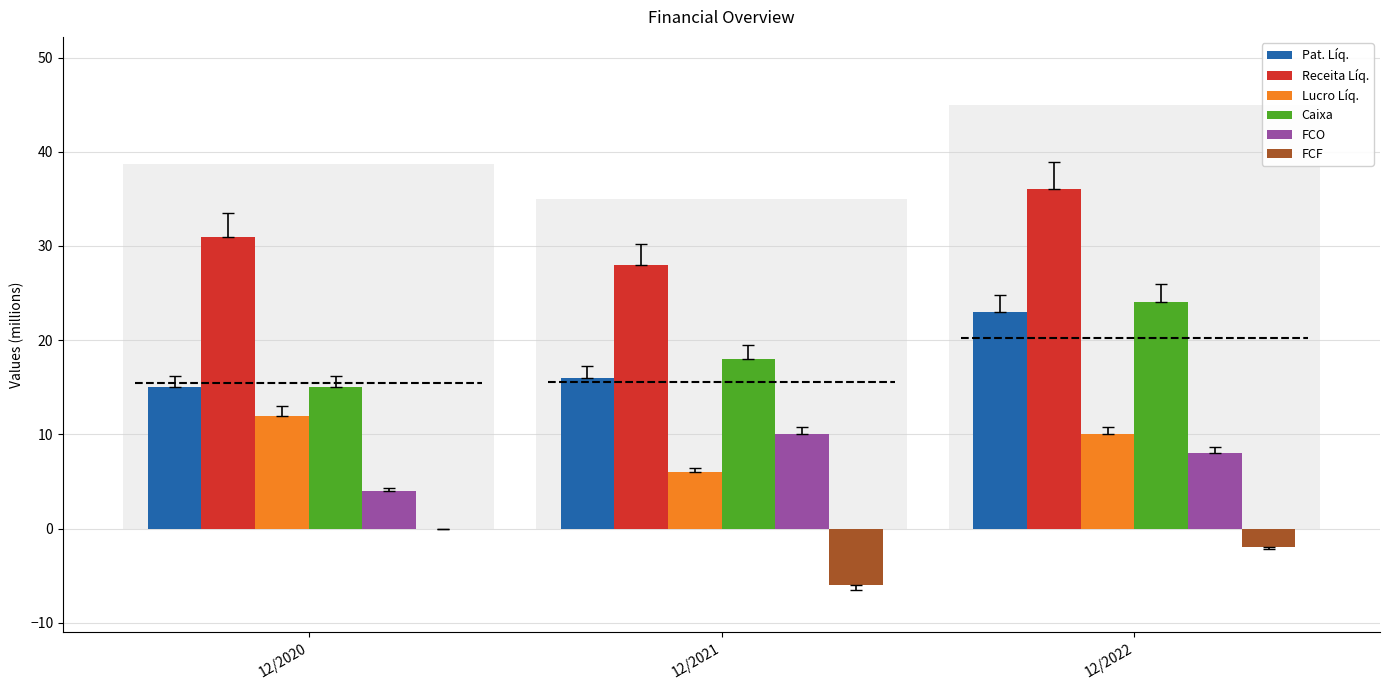

Which series changed the most between 12/2020 and 12/2021?

Lucro Líq.